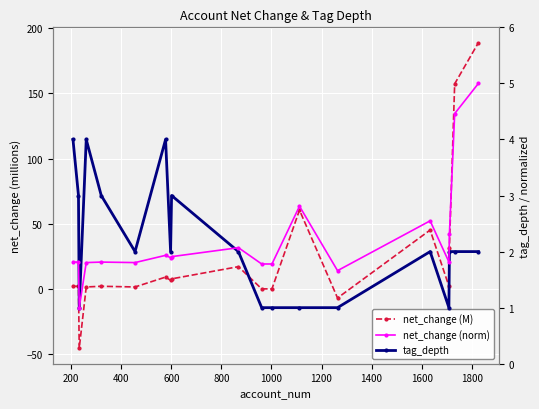

Count the number of data series in this chart.

3